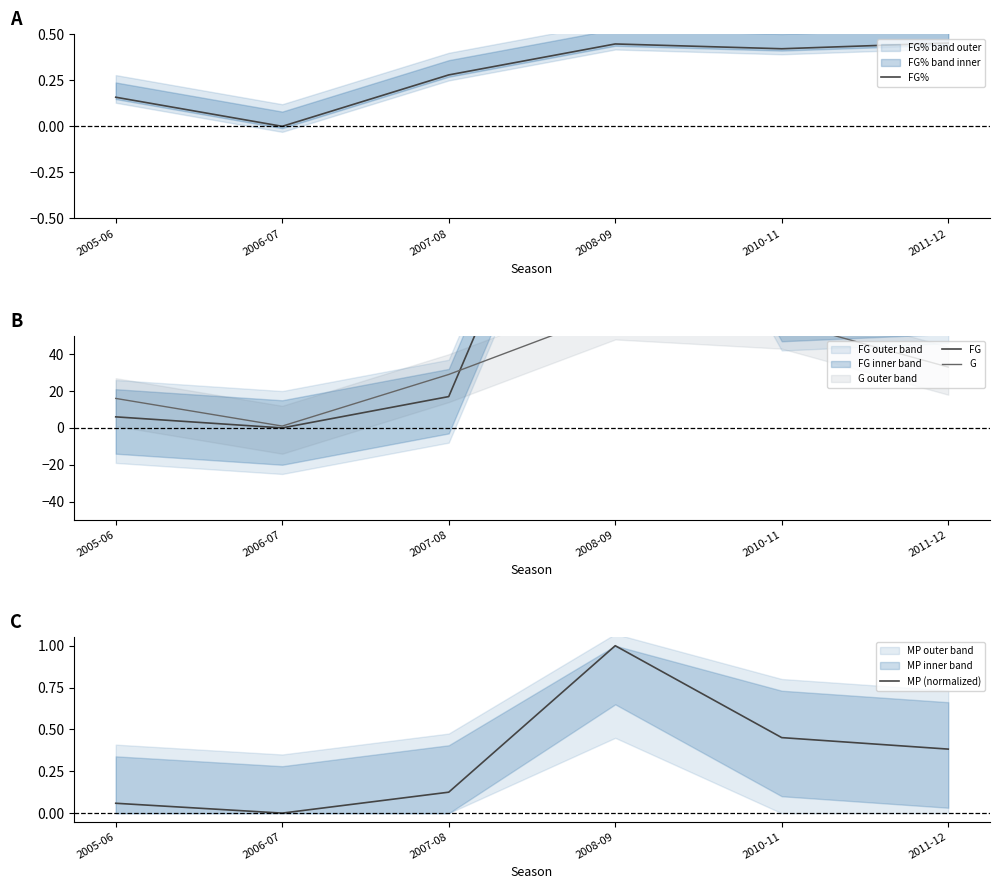

How many lines are shown in the chart?

4